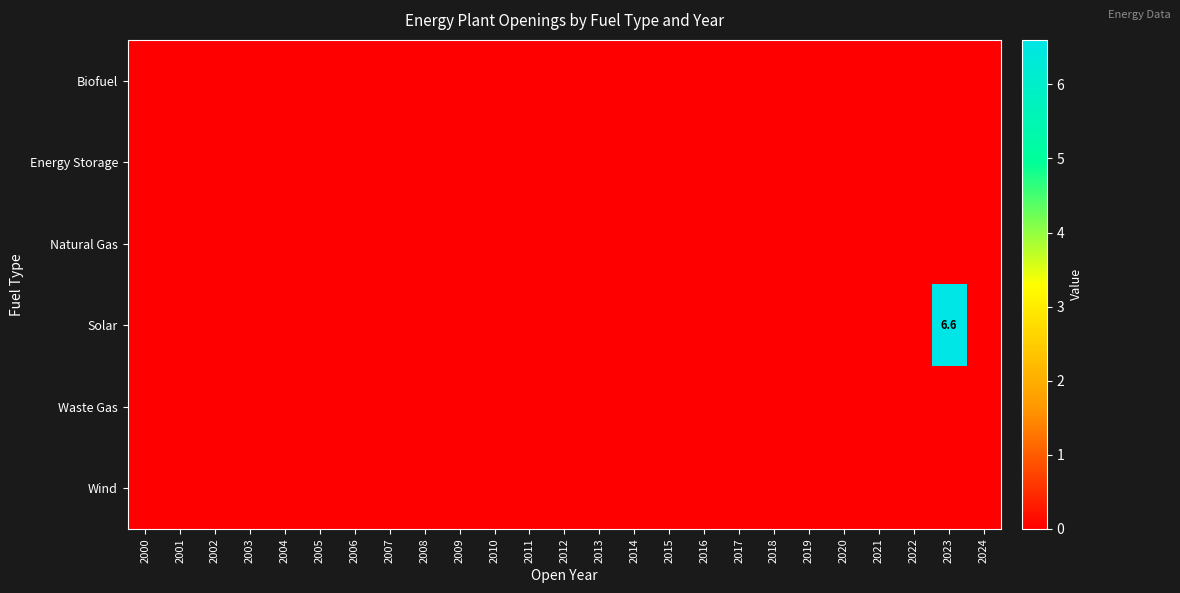

At which label does Waste Gas reach its minimum?

2000